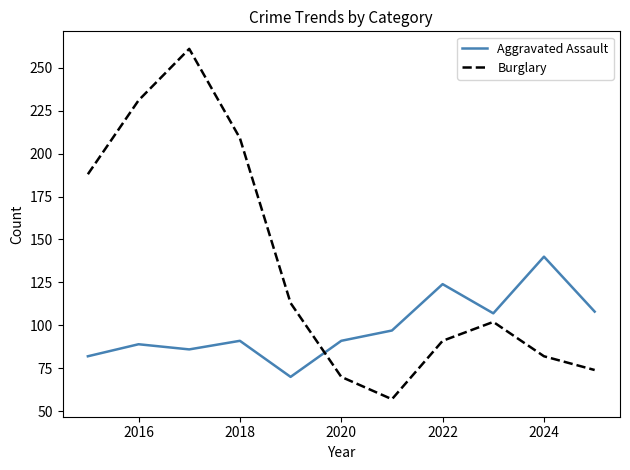

Reading left to right, extract all data points from this chart.

Aggravated Assault: 82	89	86	91	70	91	97	124	107	140	108
Burglary: 188	231	261	209	113	70	57	91	102	82	74